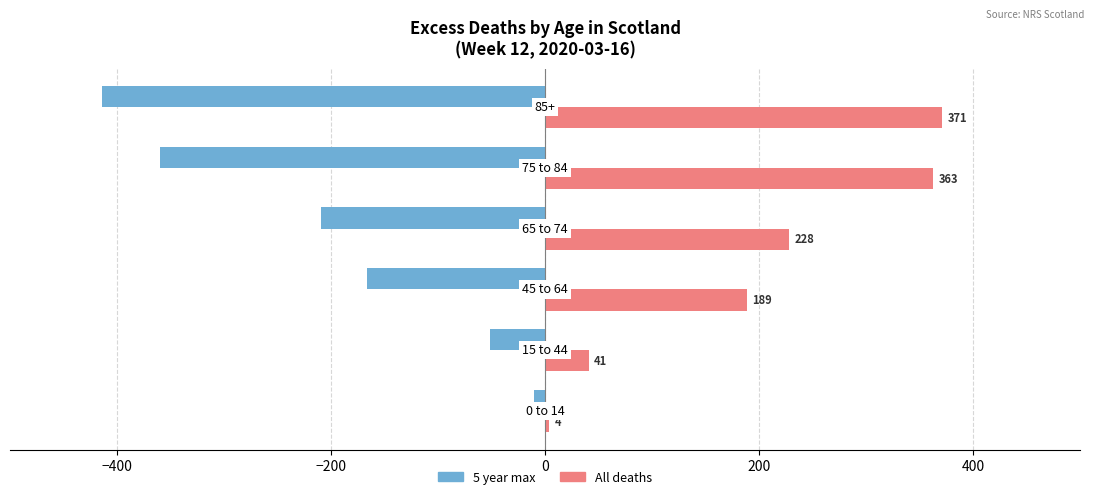

Which series has the largest total across all categories?

All deaths